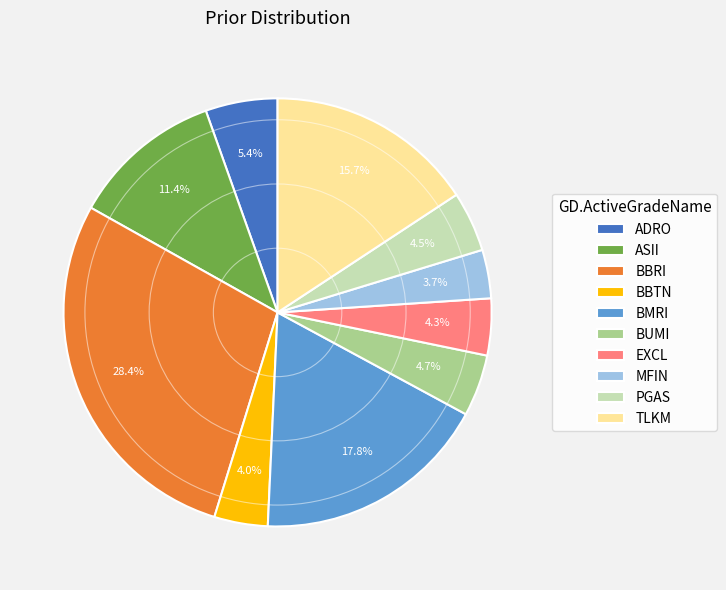

Which category has the biggest portion of the pie?

BBRI